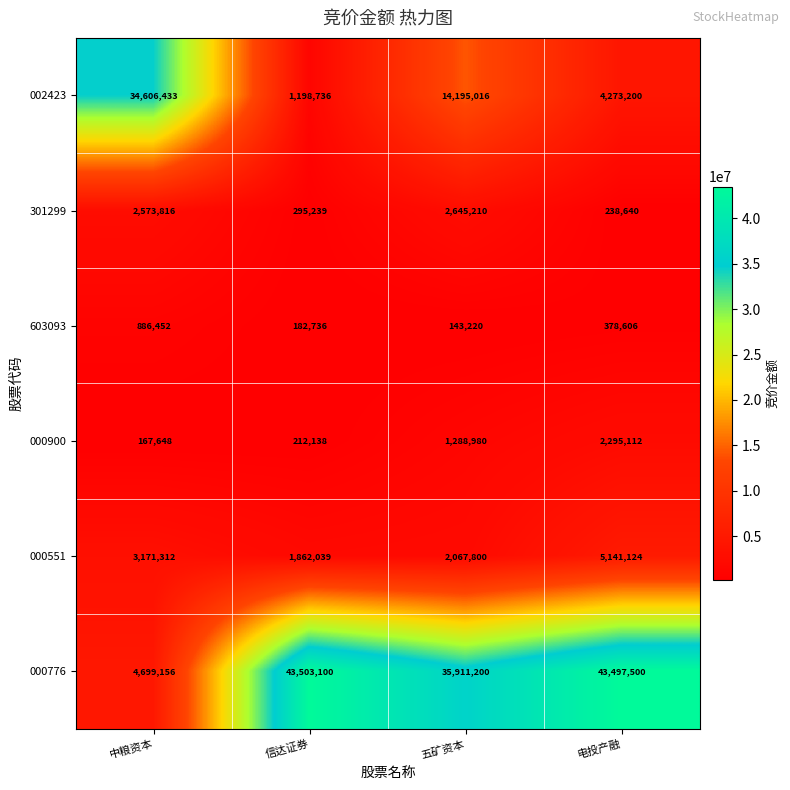

Reading left to right, extract all data points from this chart.

002423: 中粮资本=34606433	信达证券=1198736	五矿资本=14195016	电投产融=4273200
301299: 中粮资本=2573816	信达证券=295239	五矿资本=2645210	电投产融=238640
603093: 中粮资本=886452	信达证券=182736	五矿资本=143220	电投产融=378606
000900: 中粮资本=167648	信达证券=212138	五矿资本=1288980	电投产融=2295112
000551: 中粮资本=3171312	信达证券=1862039	五矿资本=2067800	电投产融=5141124
000776: 中粮资本=4699156	信达证券=43503100	五矿资本=35911200	电投产融=43497500